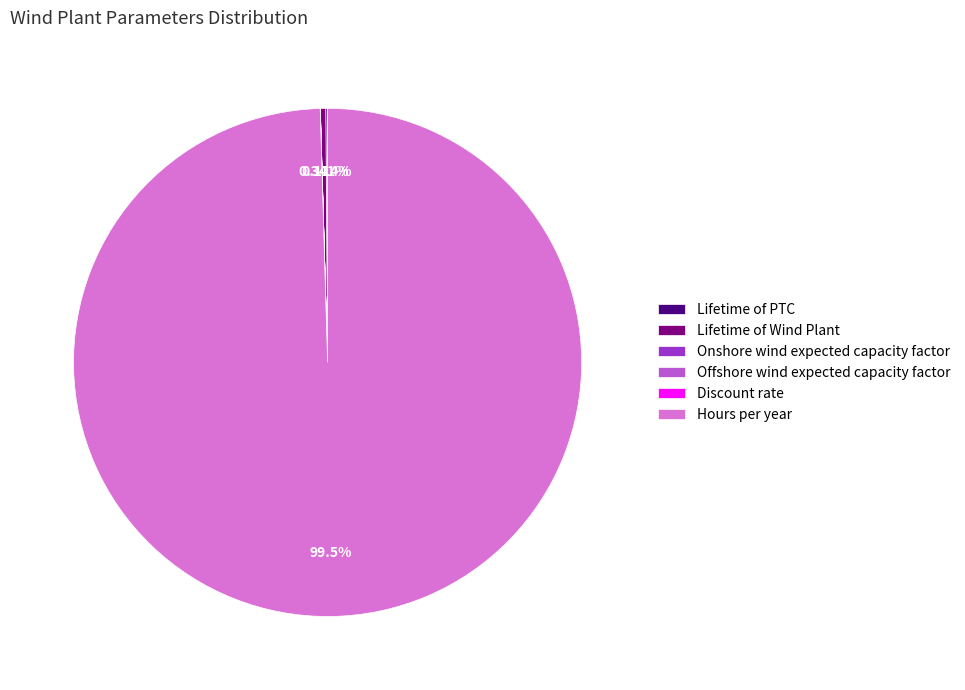

Which category has the biggest portion of the pie?

Hours per year